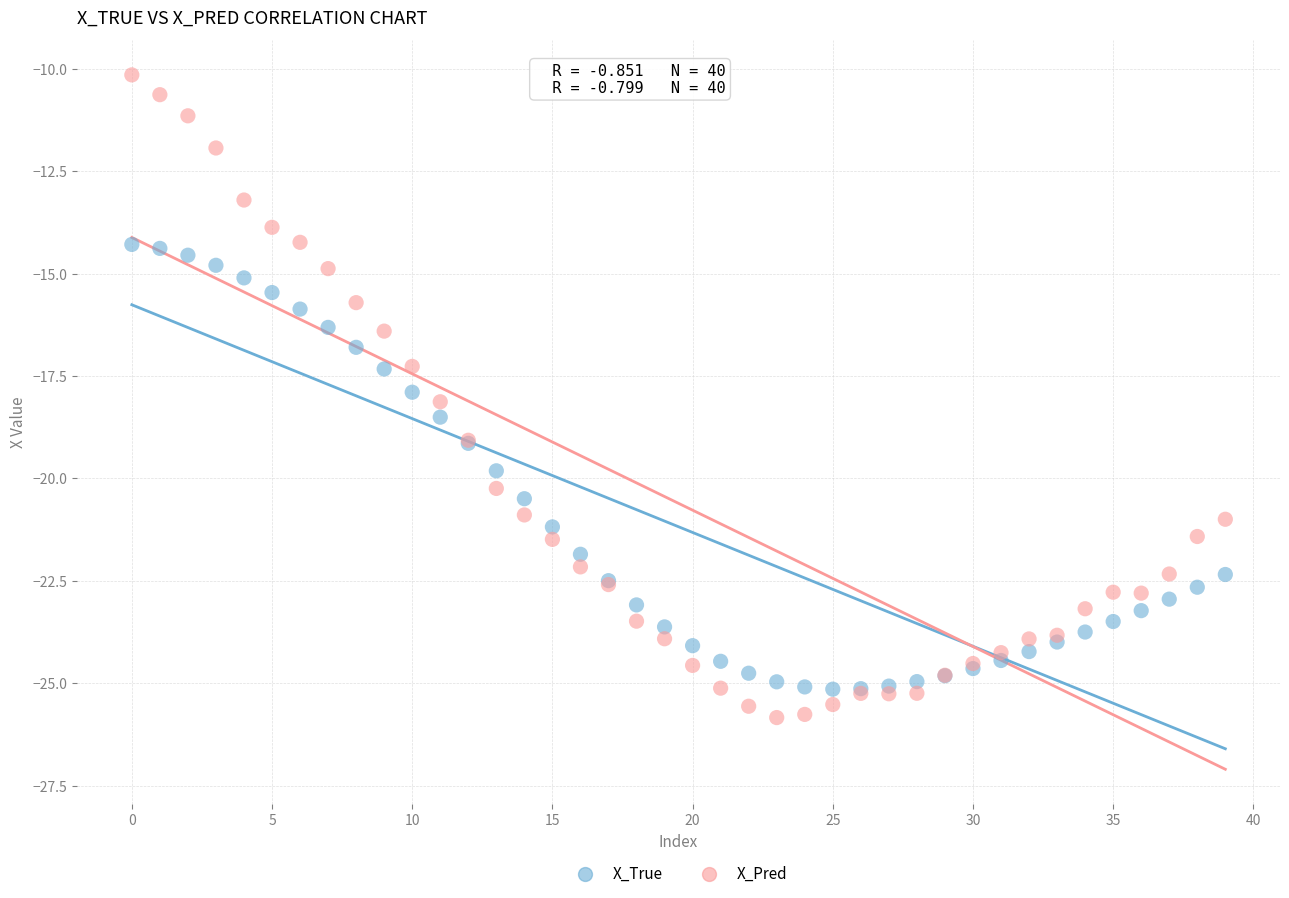

What are all the series names shown in the legend?

X_True, X_Pred